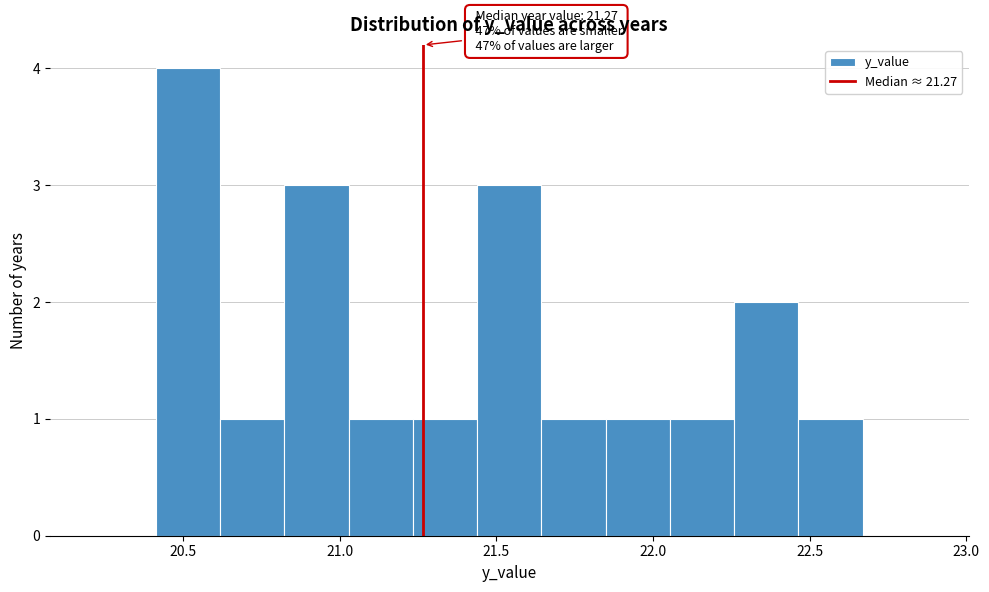

Which range on the x-axis has the tallest bar?

20.40 to 20.60